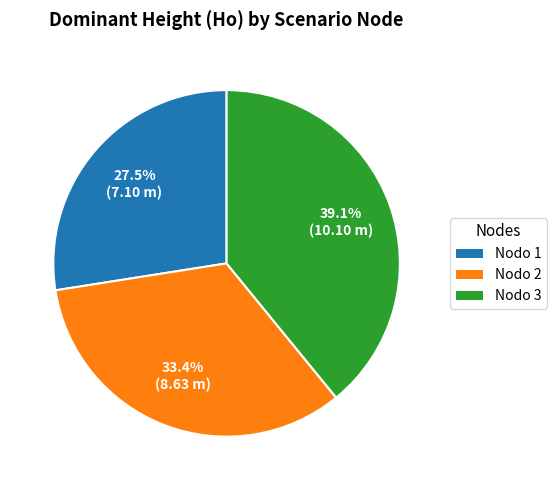

Is there any slice that represents more than half of the pie?

No